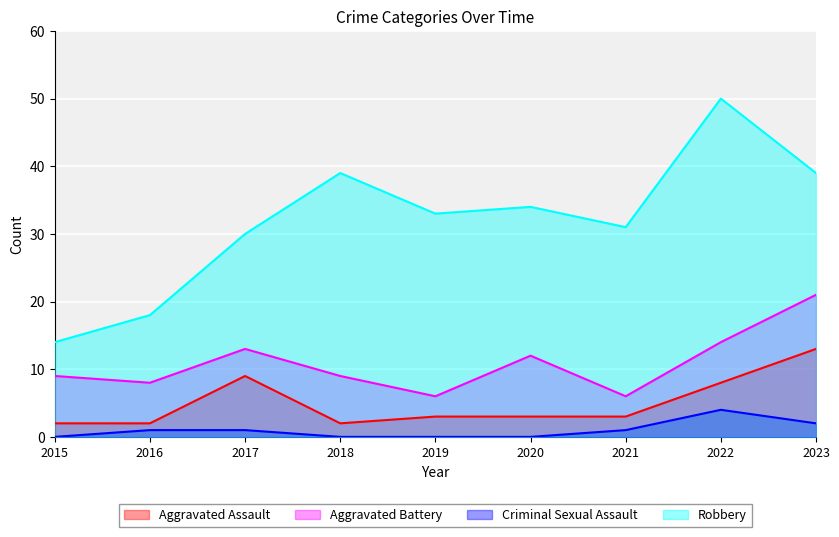

What are all the series names shown in the legend?

Aggravated Assault, Aggravated Battery, Criminal Sexual Assault, Robbery